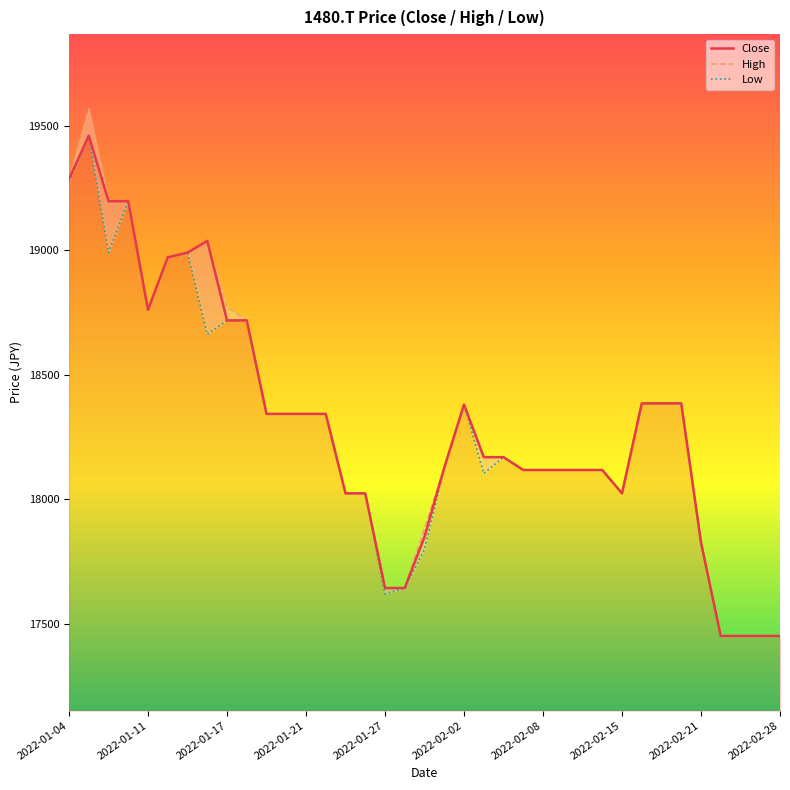

How many lines are shown in the chart?

3